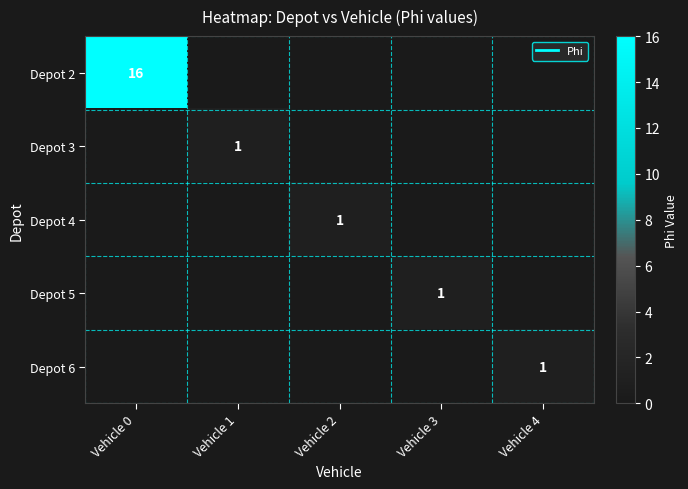

Count the Depot 5 values in the range 0 to 1.

5